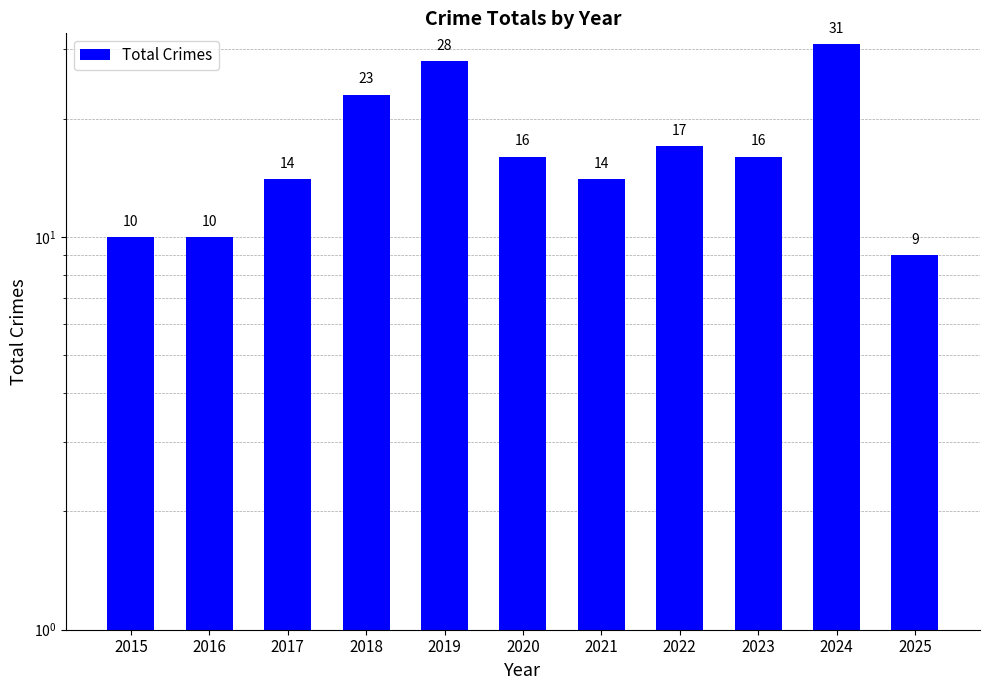

List the labels in order of value, largest first.

2024, 2019, 2018, 2022, 2020, 2023, 2017, 2021, 2015, 2016, 2025